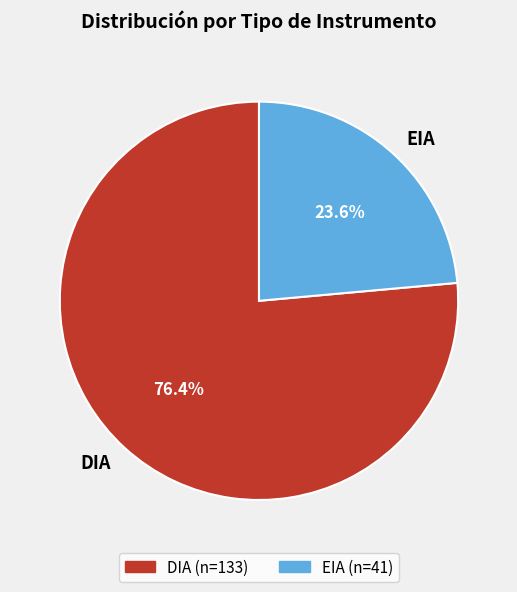

Which slice is the largest?

DIA